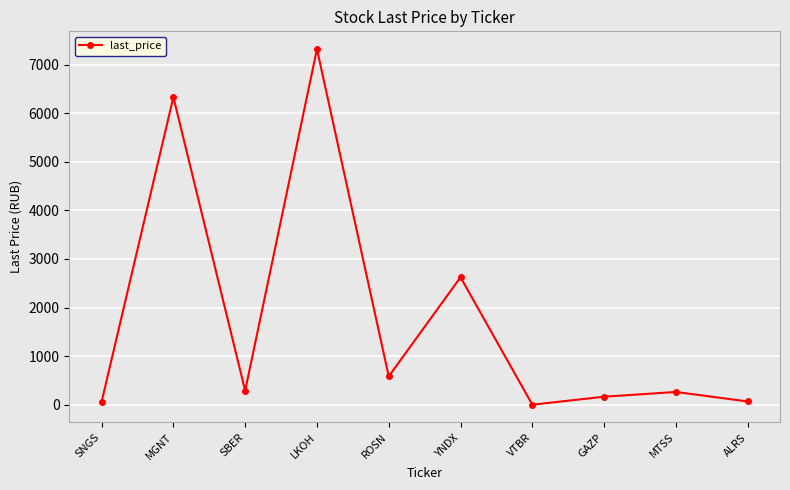

What position from the right is SNGS?

10